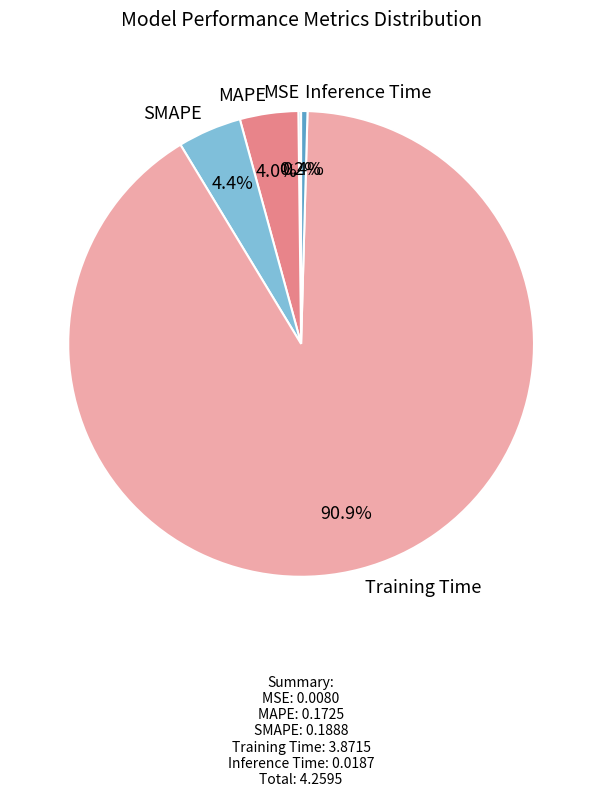

Is Training Time the majority of the pie?

Yes